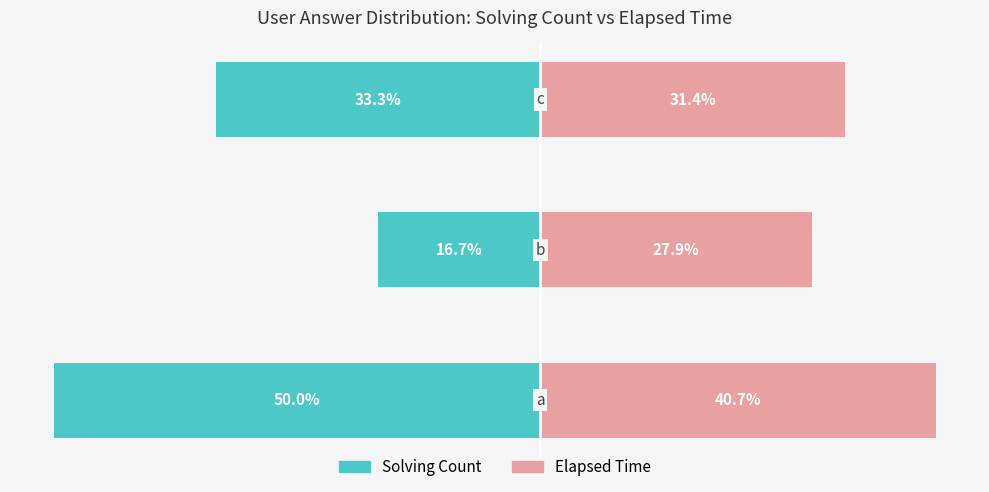

Reading left to right, extract all data points from this chart.

Solving Count: -50.0	-16.7	-33.3
Elapsed Time: 40.7	27.9	31.4